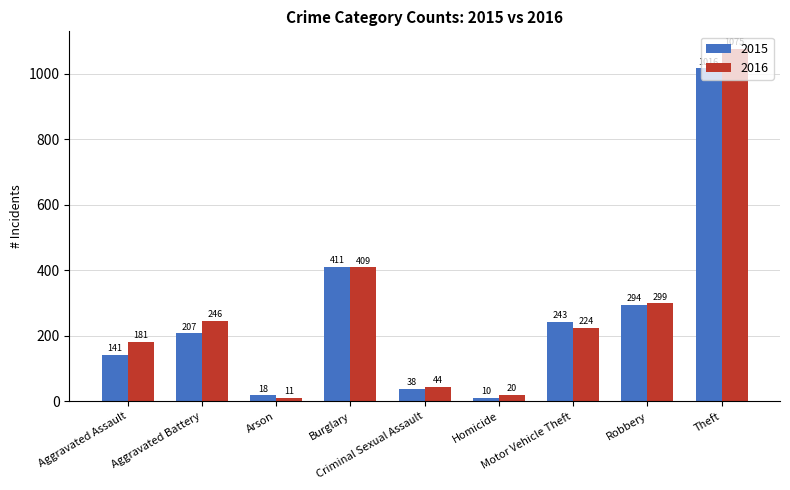

Which series has the largest range (max minus min)?

2016